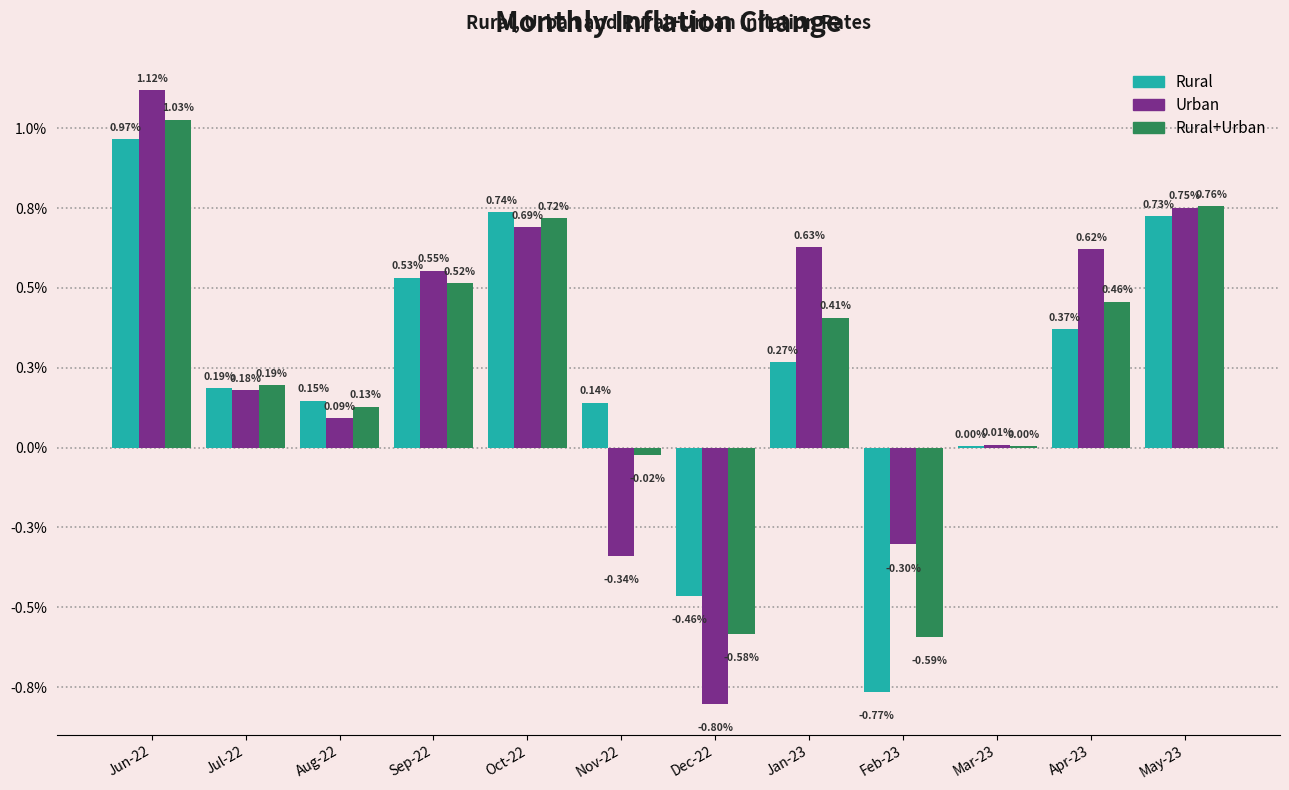

At which category does the chart reach its peak across all series?

Jun-22